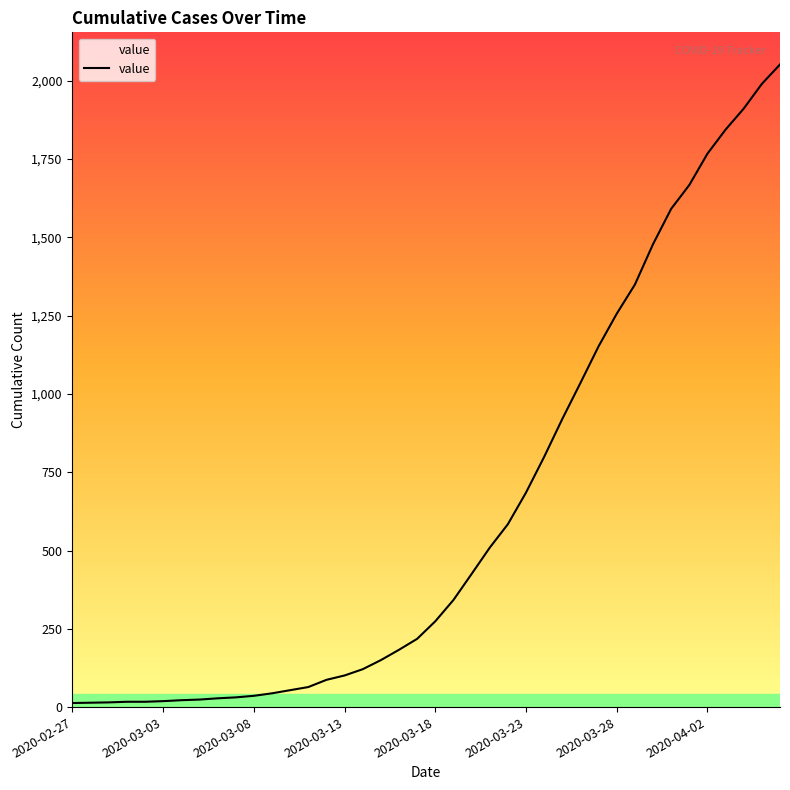

What is the difference between the maximum and minimum values?

2039